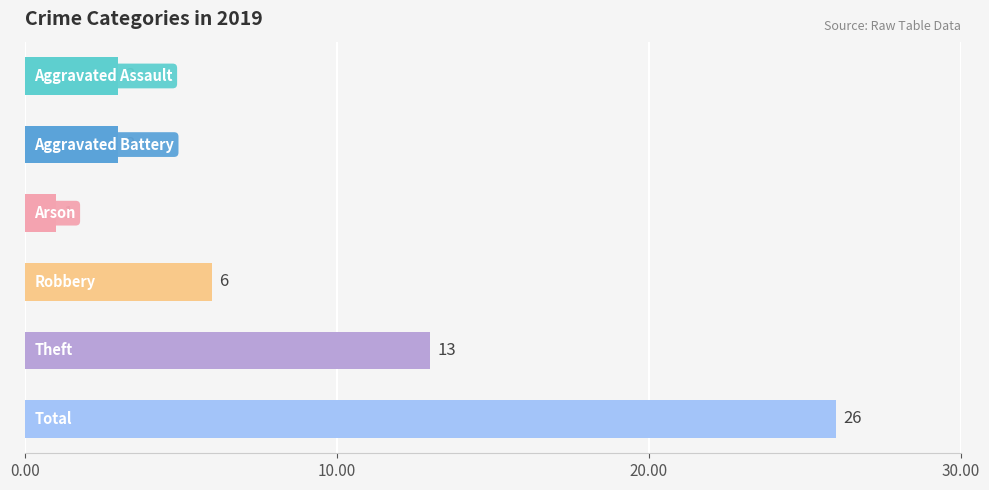

What is the difference between the maximum and minimum values?

25